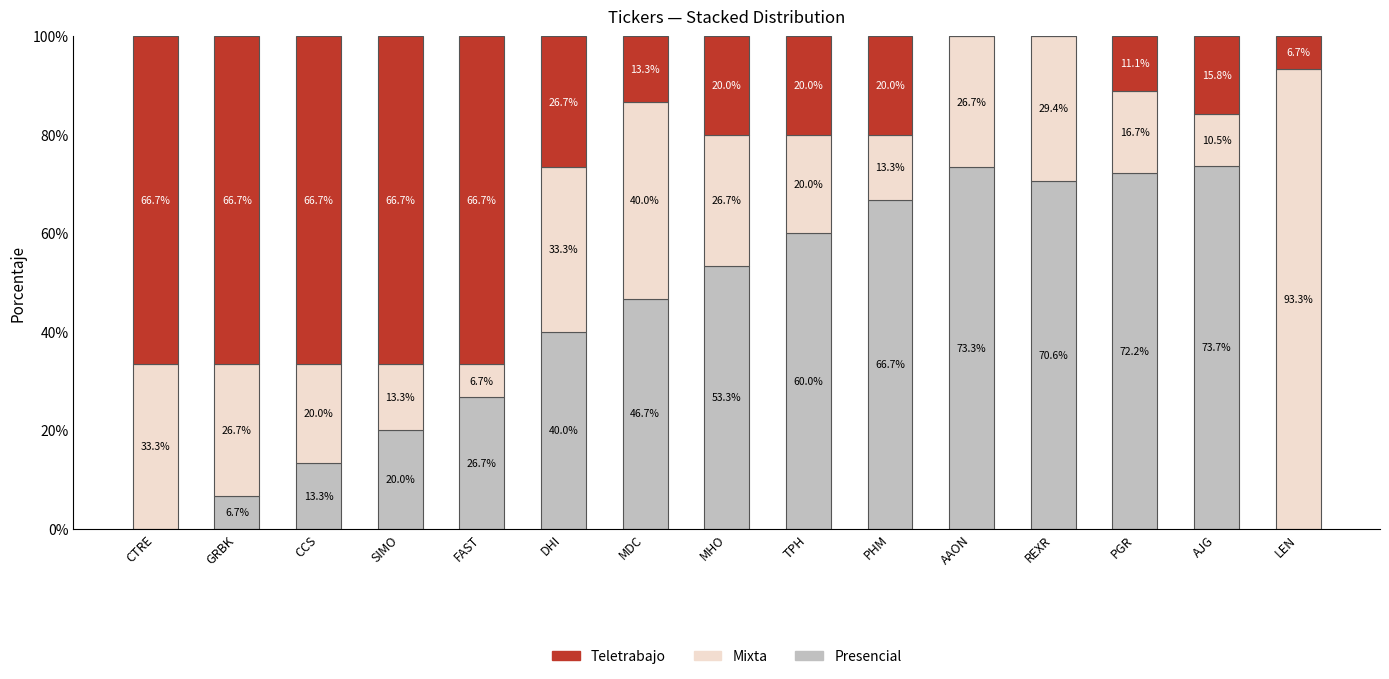

Count the number of data series in this chart.

3